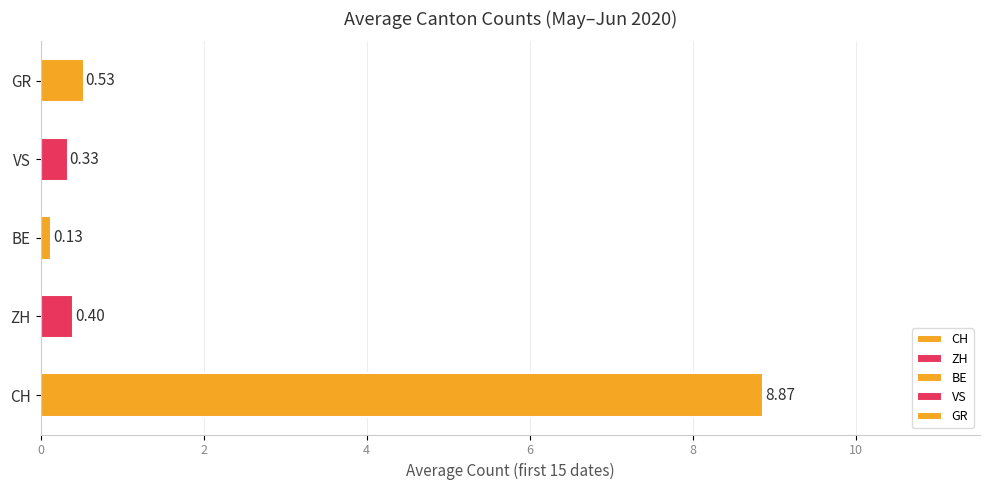

What is the maximum value shown in the chart?

8.9